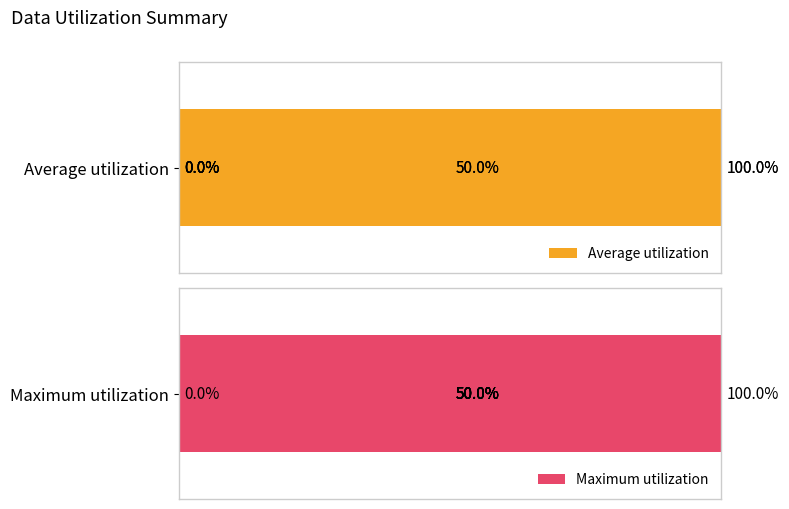

Which series has the widest spread of values?

Average utilization